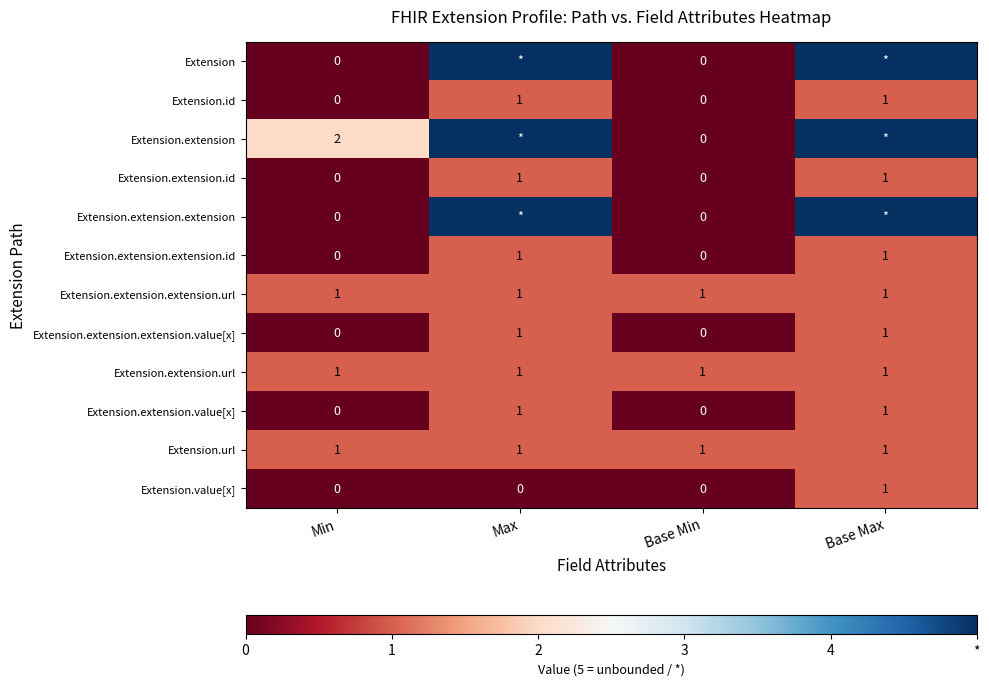

True or false: Extension.extension.value[x] has a value of 1 at Max.

True